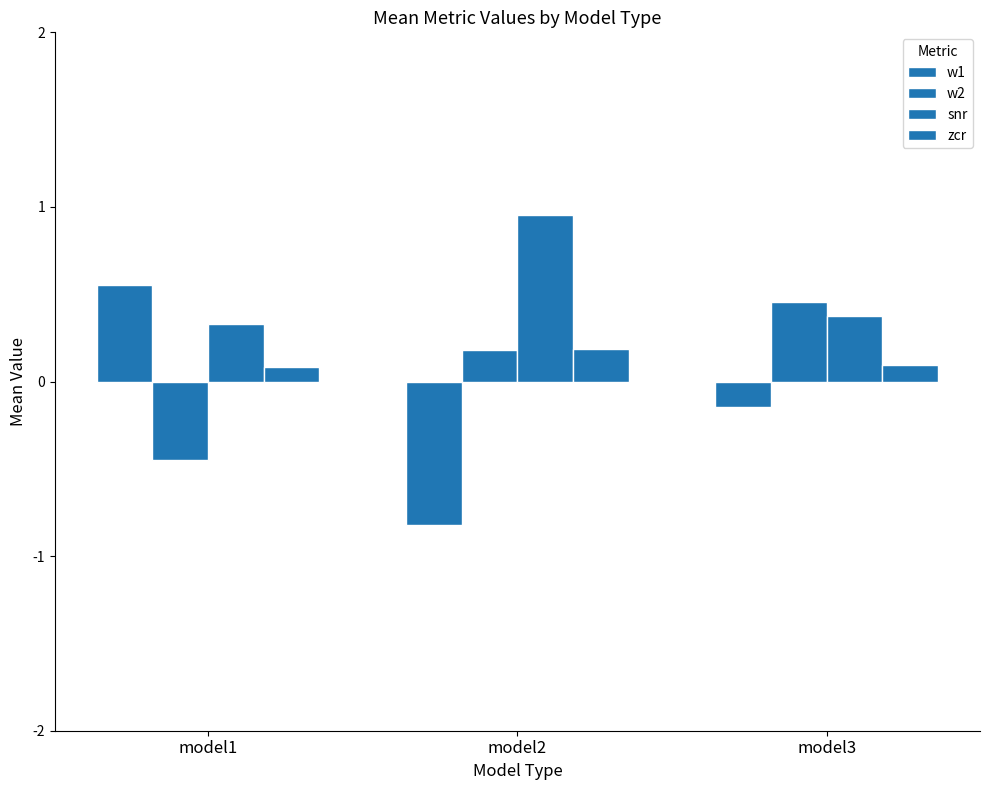

Reading left to right, what are all the values shown in this chart?

w1: 0.6	-0.8	-0.1
w2: -0.4	0.2	0.5
snr: 0.3	1.0	0.4
zcr: 0.1	0.2	0.1